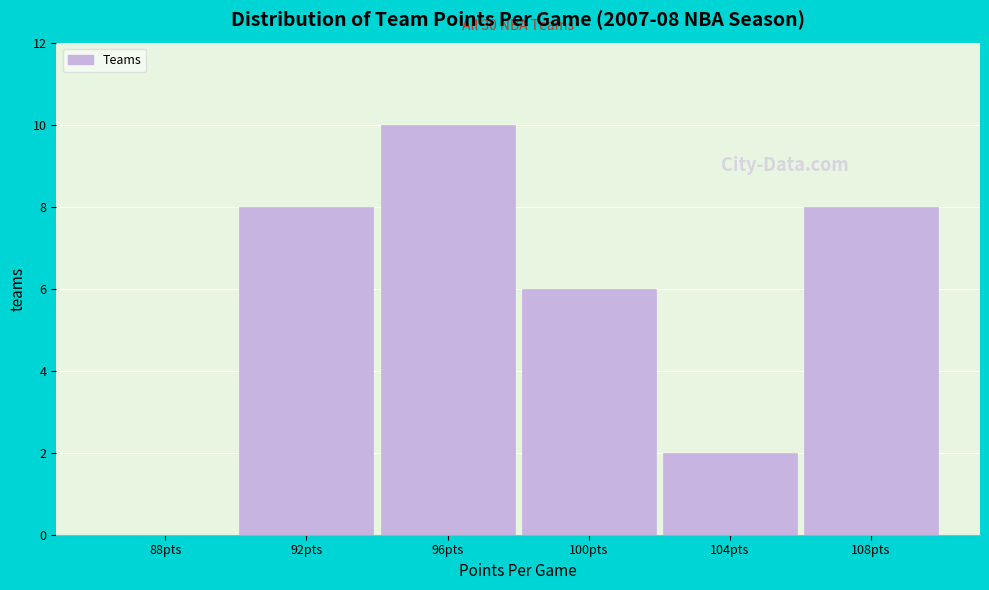

Reading left to right, extract all data points from this chart.

88pts=0	92pts=8	96pts=10	100pts=6	104pts=2	108pts=8